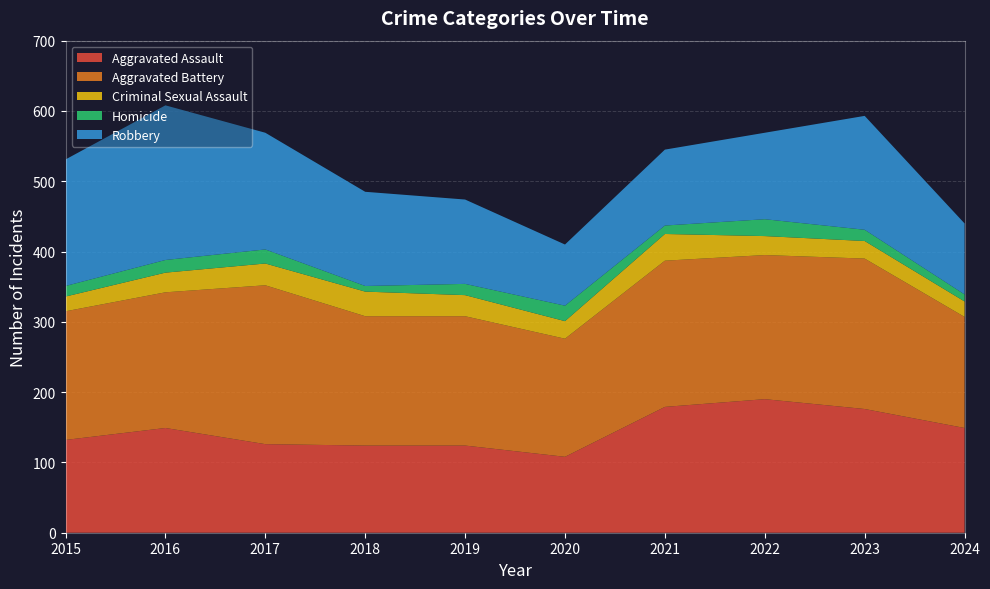

Reading right to left, transcribe all the data shown in this chart.

Aggravated Assault: 2024=149	2023=176	2022=190	2021=179	2020=108	2019=124	2018=124	2017=126	2016=149	2015=132
Aggravated Battery: 2024=158	2023=214	2022=205	2021=208	2020=168	2019=184	2018=184	2017=226	2016=193	2015=183
Criminal Sexual Assault: 2024=22	2023=25	2022=27	2021=38	2020=25	2019=30	2018=35	2017=31	2016=28	2015=21
Homicide: 2024=10	2023=16	2022=24	2021=12	2020=22	2019=16	2018=8	2017=20	2016=18	2015=15
Robbery: 2024=101	2023=162	2022=123	2021=108	2020=87	2019=120	2018=134	2017=166	2016=220	2015=180